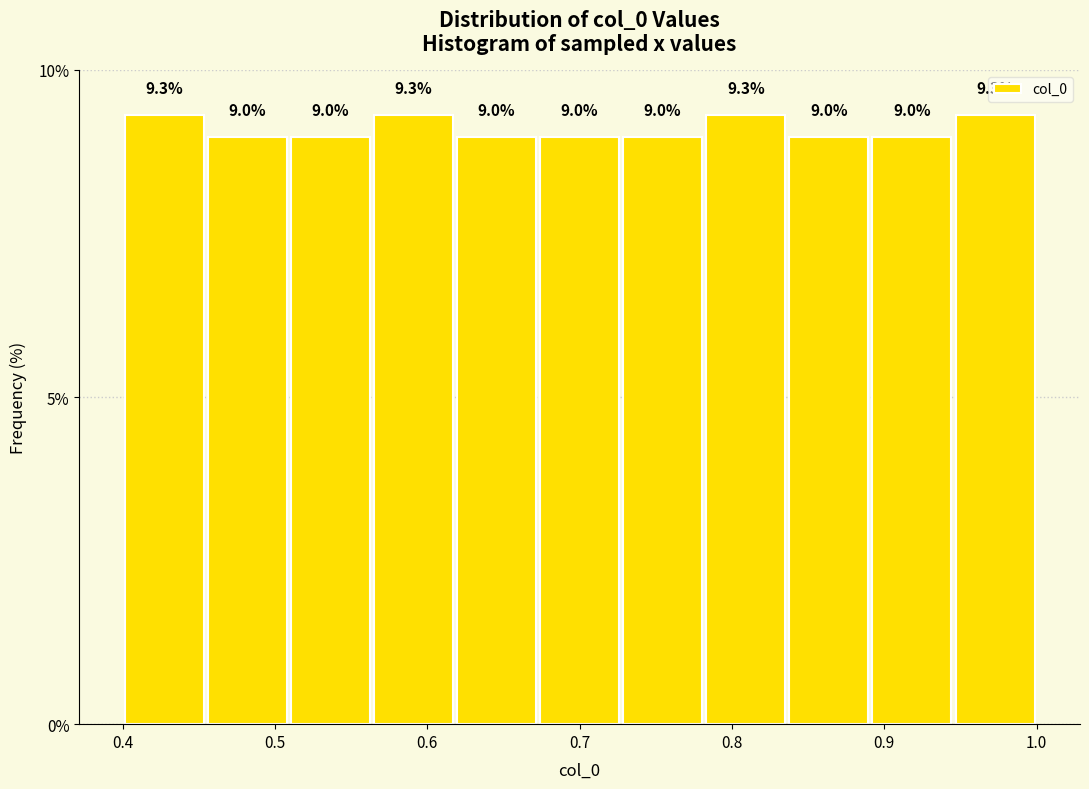

Reading left to right, list every bar in this chart as the range it spans on the x-axis followed by its height. The bar edges are not printed on the chart, so give them approximately, as read against the axis.

0.40 to 0.45: 9.3
0.45 to 0.51: 9.0
0.51 to 0.56: 9.0
0.56 to 0.62: 9.3
0.62 to 0.67: 9.0
0.67 to 0.73: 9.0
0.73 to 0.78: 9.0
0.78 to 0.84: 9.3
0.84 to 0.89: 9.0
0.89 to 0.95: 9.0
0.95 to 1.00: 9.3